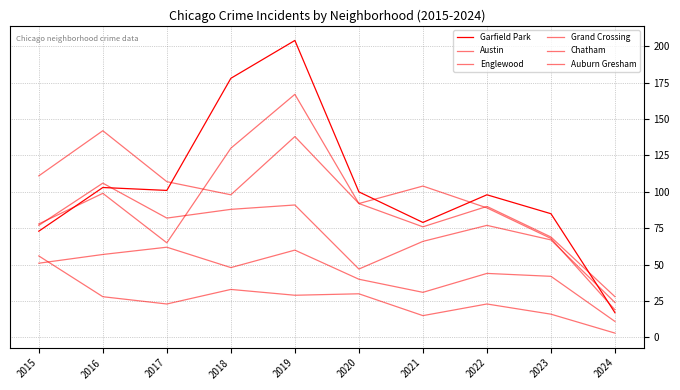

Does the chart have visible grid lines?

Yes